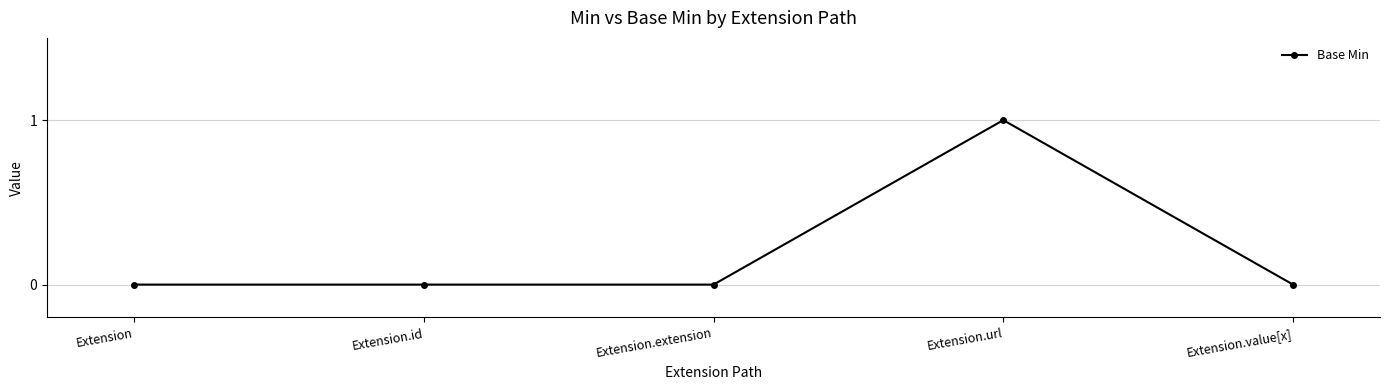

At which category does the chart reach its peak across all series?

Extension.url